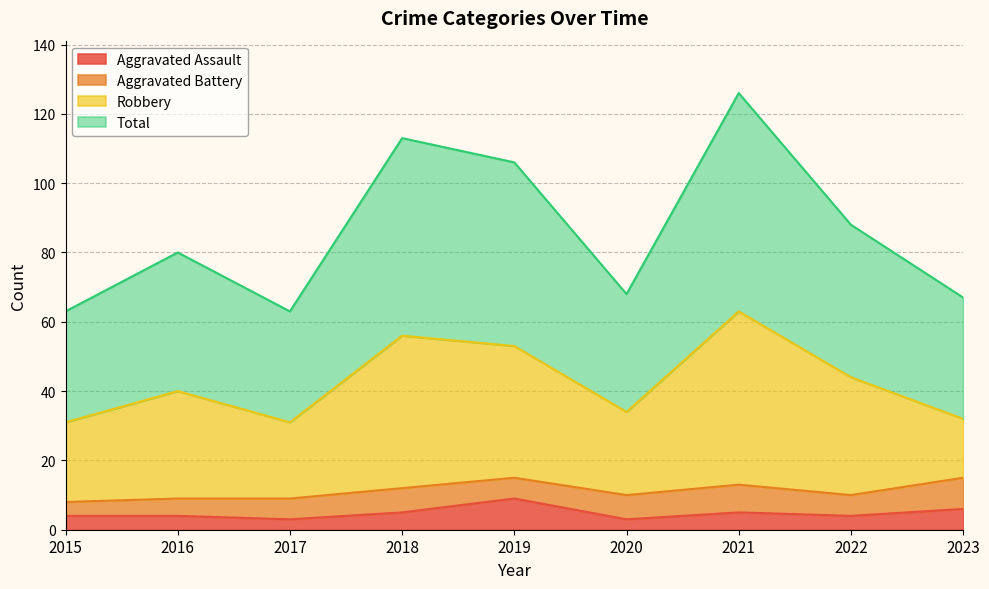

True or false: Aggravated Assault has a value of 3 at 2018.

False